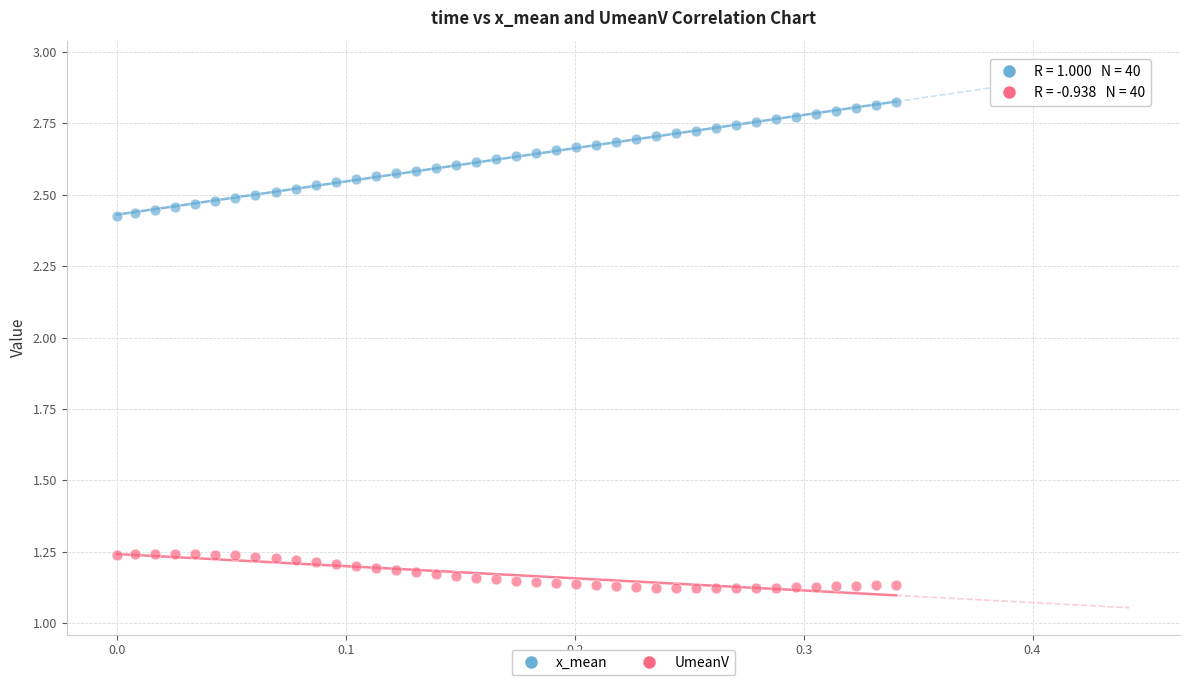

Across all data points, what is the range of Y values (max minus min)?

1.7